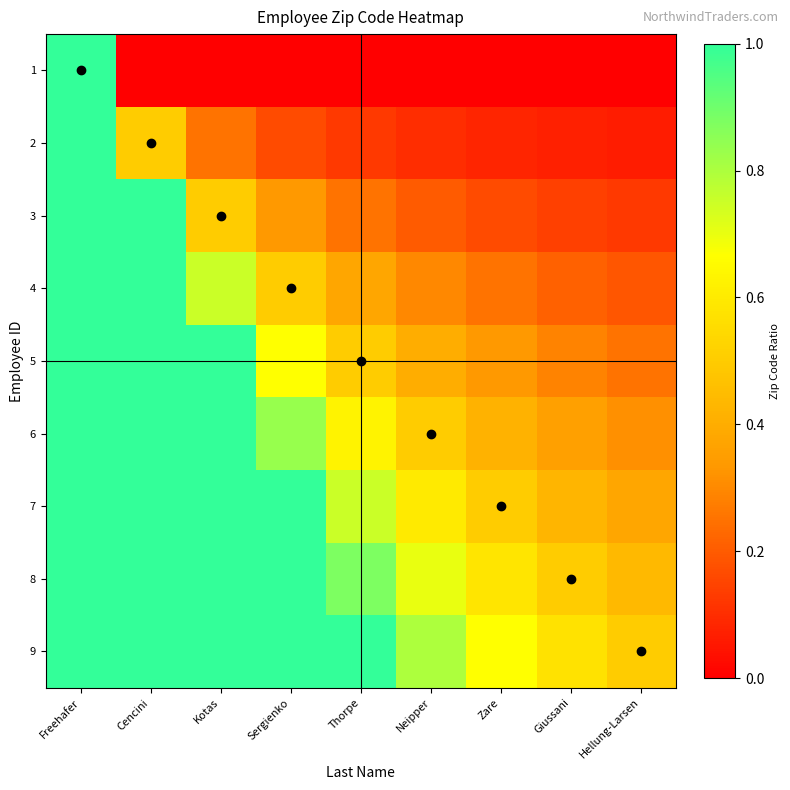

Reading right to left, list all the values displayed in this chart.

1: Hellung-Larsen=0.0	Giussani=0.0	Zare=0.0	Neipper=0.0	Thorpe=0.0	Sergienko=0.0	Kotas=0.0	Cencini=0.0	Freehafer=1.0
2: Hellung-Larsen=0.1	Giussani=0.1	Zare=0.1	Neipper=0.1	Thorpe=0.1	Sergienko=0.2	Kotas=0.2	Cencini=0.5	Freehafer=1.0
3: Hellung-Larsen=0.1	Giussani=0.1	Zare=0.2	Neipper=0.2	Thorpe=0.2	Sergienko=0.3	Kotas=0.5	Cencini=1.0	Freehafer=1.0
4: Hellung-Larsen=0.2	Giussani=0.2	Zare=0.2	Neipper=0.3	Thorpe=0.4	Sergienko=0.5	Kotas=0.8	Cencini=1.0	Freehafer=1.0
5: Hellung-Larsen=0.2	Giussani=0.3	Zare=0.3	Neipper=0.4	Thorpe=0.5	Sergienko=0.7	Kotas=1.0	Cencini=1.0	Freehafer=1.0
6: Hellung-Larsen=0.3	Giussani=0.4	Zare=0.4	Neipper=0.5	Thorpe=0.6	Sergienko=0.8	Kotas=1.0	Cencini=1.0	Freehafer=1.0
7: Hellung-Larsen=0.4	Giussani=0.4	Zare=0.5	Neipper=0.6	Thorpe=0.8	Sergienko=1.0	Kotas=1.0	Cencini=1.0	Freehafer=1.0
8: Hellung-Larsen=0.4	Giussani=0.5	Zare=0.6	Neipper=0.7	Thorpe=0.9	Sergienko=1.0	Kotas=1.0	Cencini=1.0	Freehafer=1.0
9: Hellung-Larsen=0.5	Giussani=0.6	Zare=0.7	Neipper=0.8	Thorpe=1.0	Sergienko=1.0	Kotas=1.0	Cencini=1.0	Freehafer=1.0